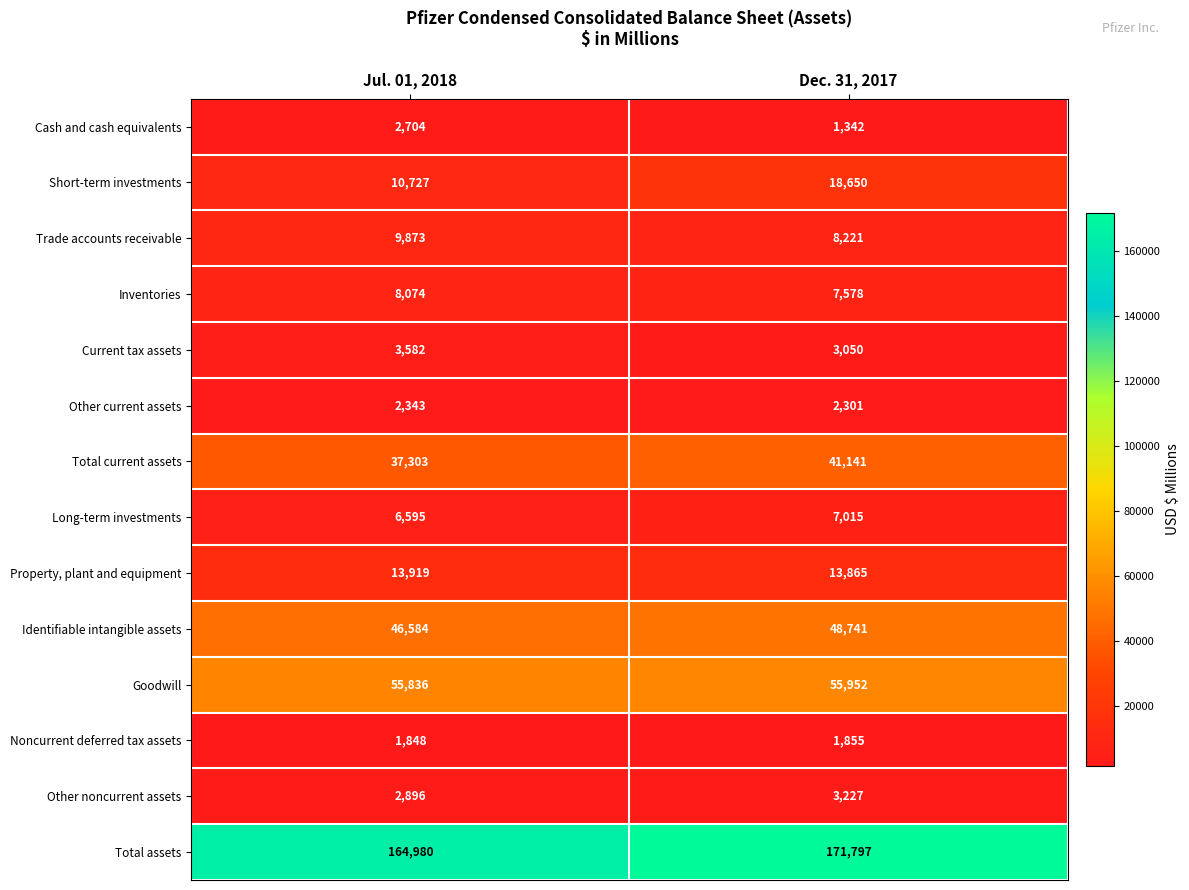

What is the approximate value of Current tax assets at Jul. 01, 2018?

3582